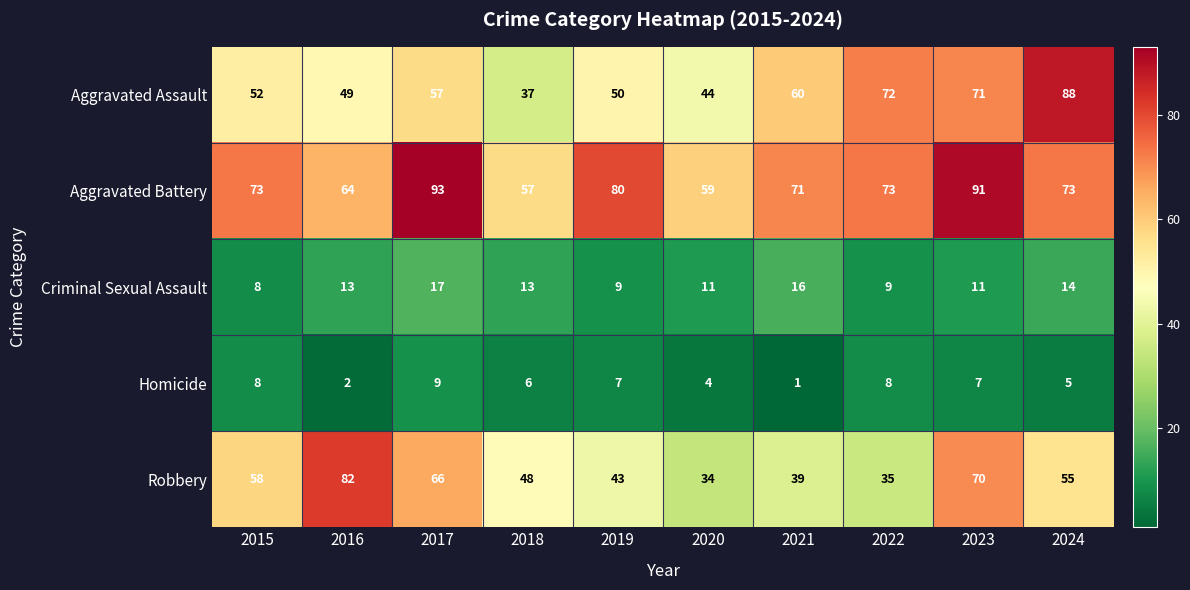

What is the approximate value of Robbery at 2022, to the nearest 5?

35